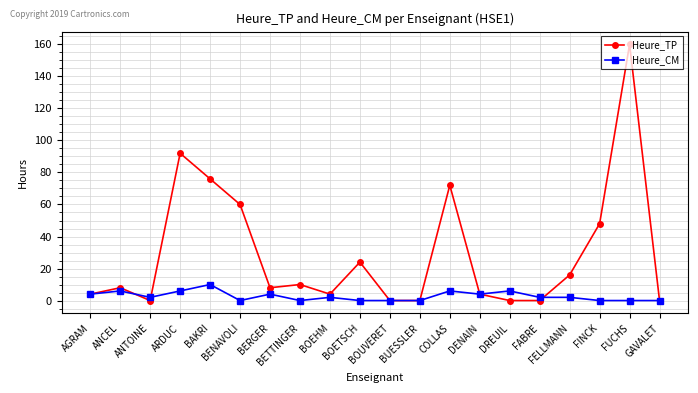

Rank the series by their maximum value, from highest to lowest.

Heure_TP, Heure_CM